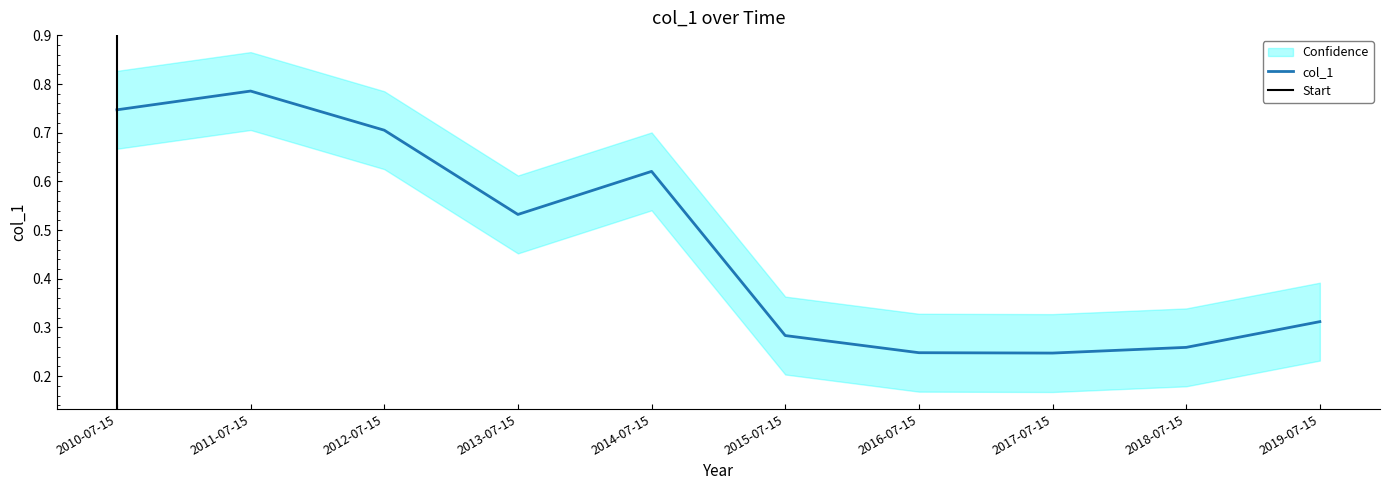

Reading right to left, list all the values displayed in this chart.

2019-07-15=0.3	2018-07-15=0.3	2017-07-15=0.2	2016-07-15=0.2	2015-07-15=0.3	2014-07-15=0.6	2013-07-15=0.5	2012-07-15=0.7	2011-07-15=0.8	2010-07-15=0.7